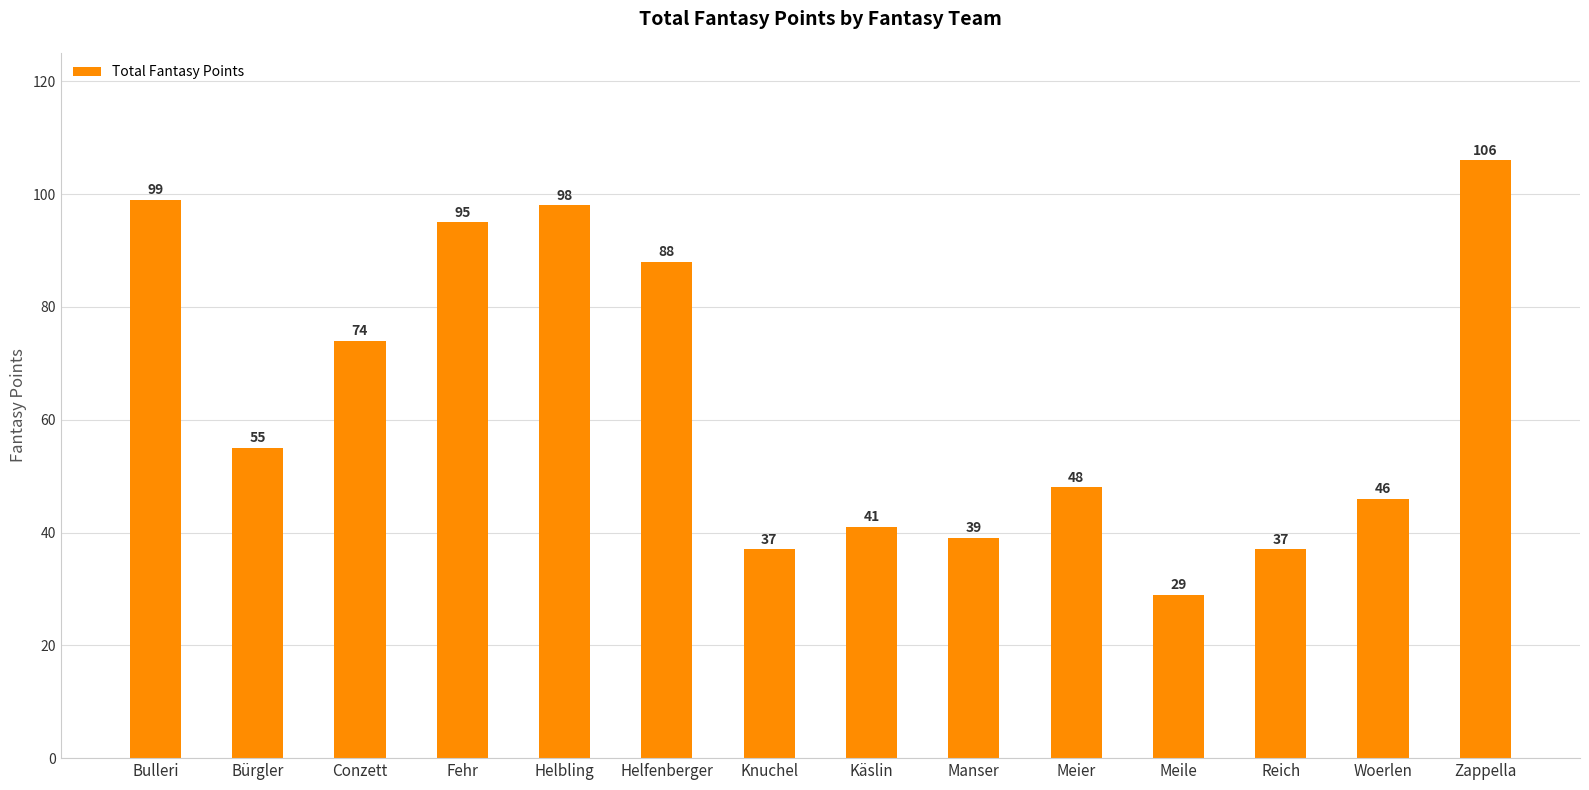

Which category has the highest value across all series?

Zappella